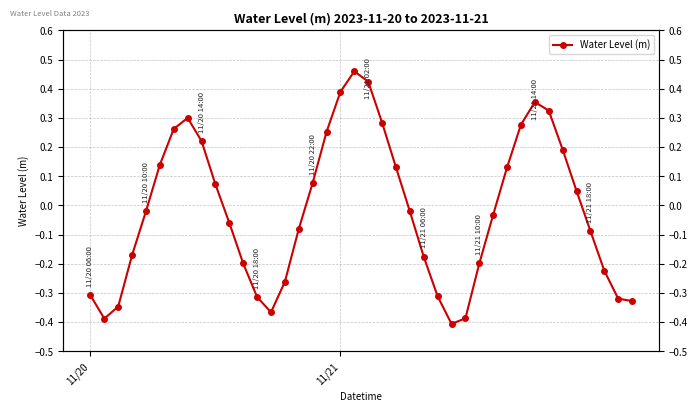

What is the maximum value shown in the chart?

0.5